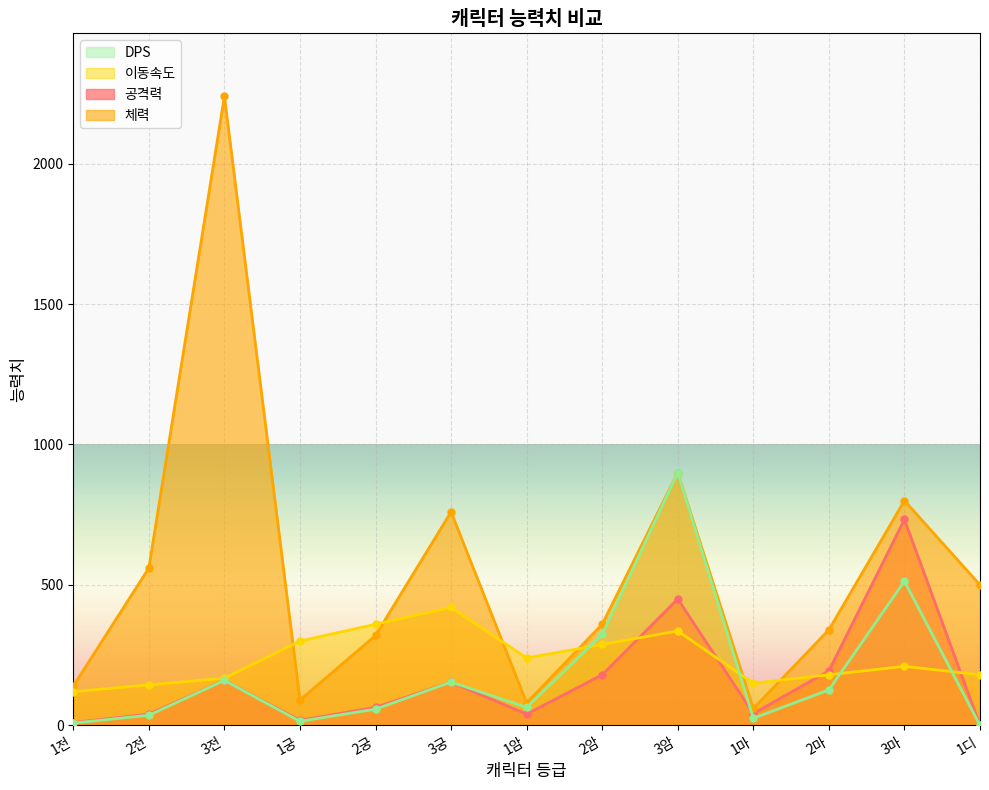

How many distinct data groups are displayed?

4